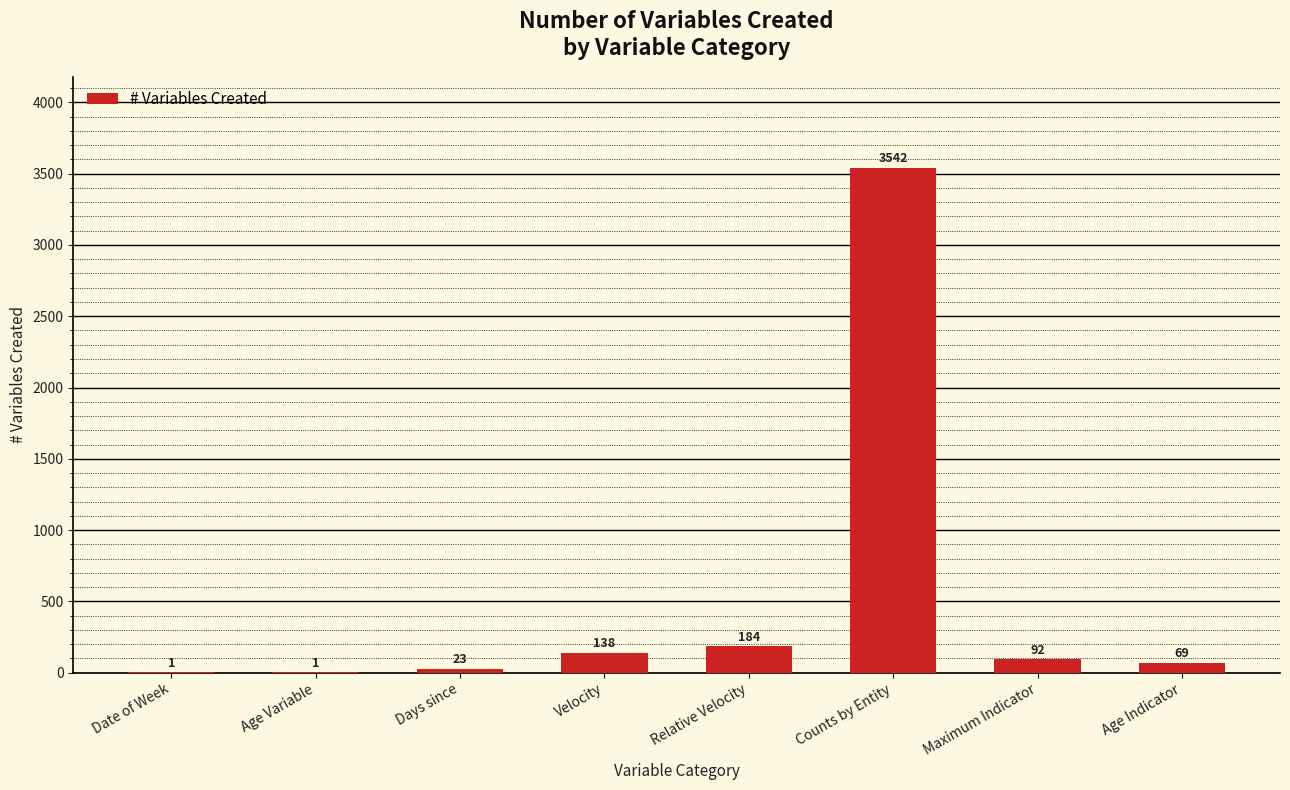

What is the sum of all values?

4050